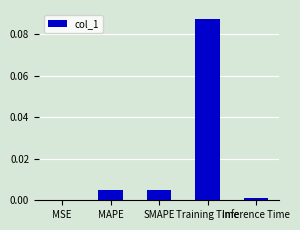

The value at SMAPE is 0.0. True or false?

True